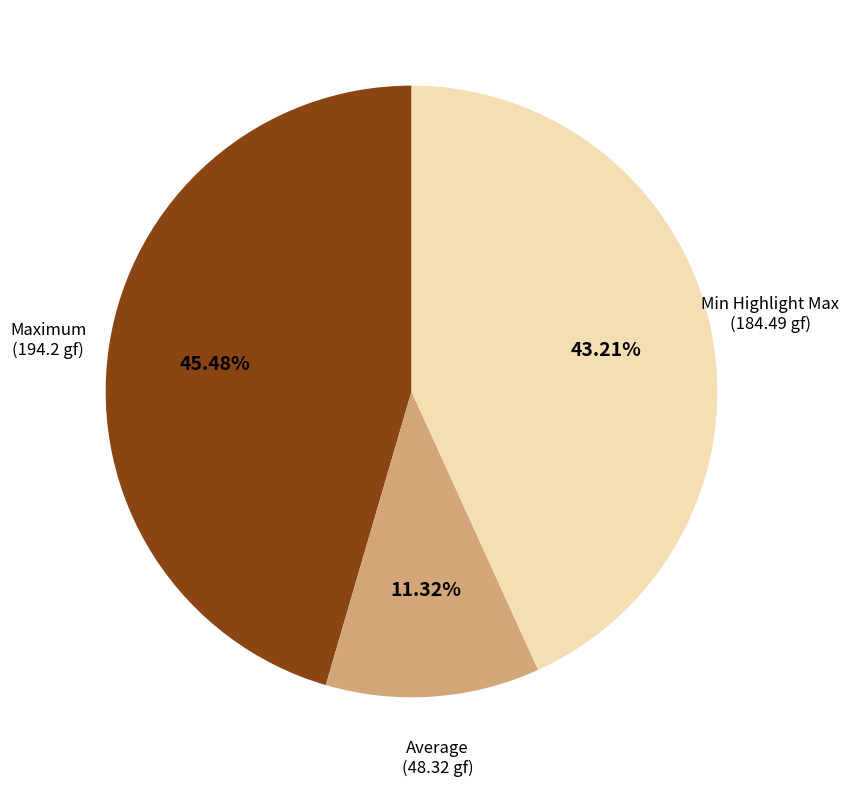

Count the number of slices in the pie.

3